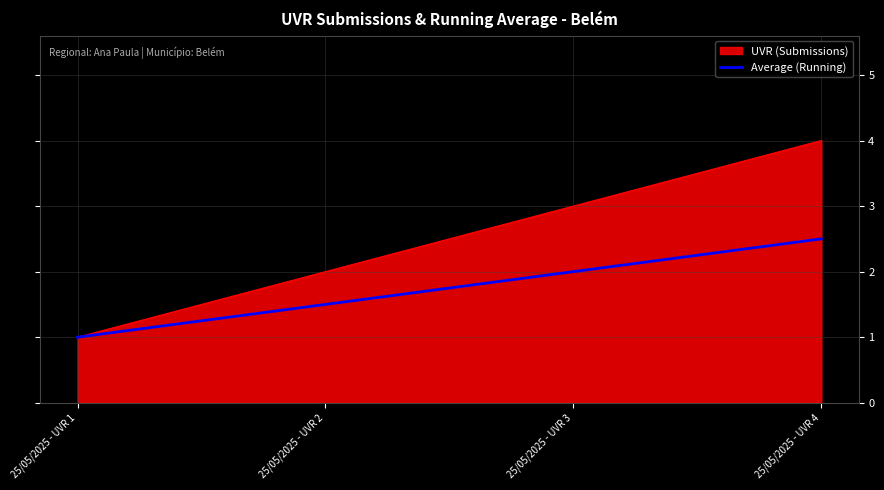

The UVR (Submissions) series shows 1.0 at 25/05/2025 - UVR 2. True or false?

False